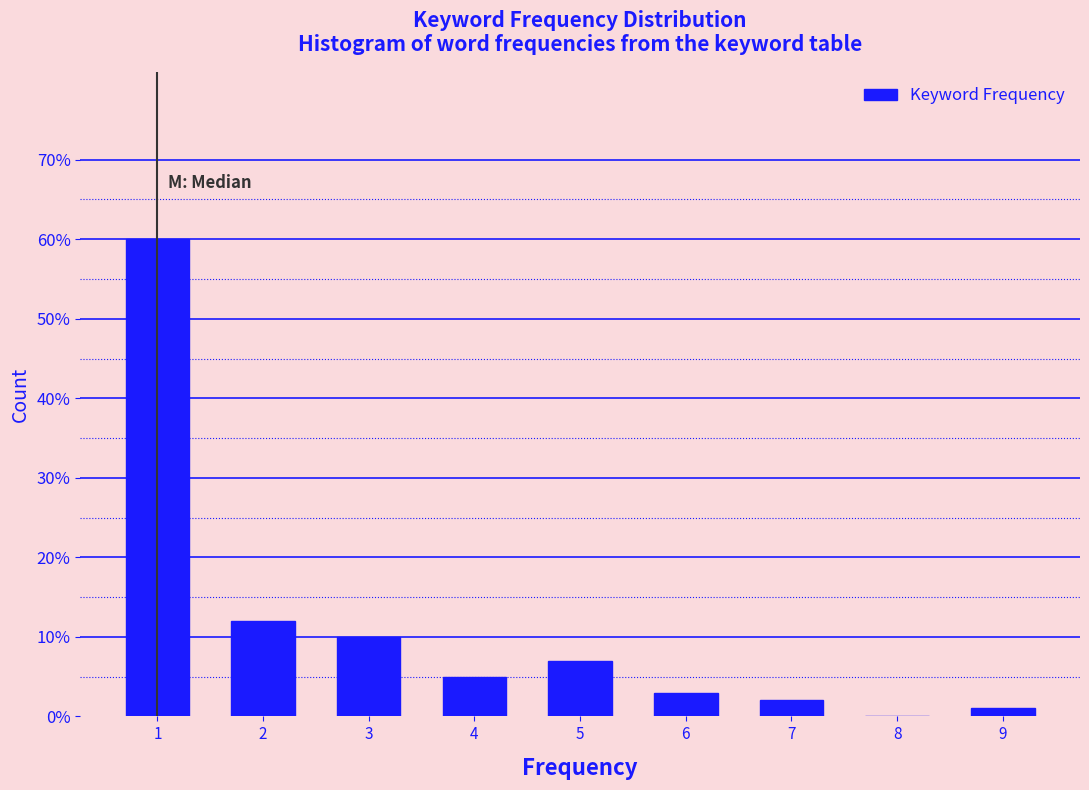

What is the height of the bar covering 1.5 to 2.5 on the x-axis? The values are not printed on the chart, so give them approximately, as read against the axis.

12